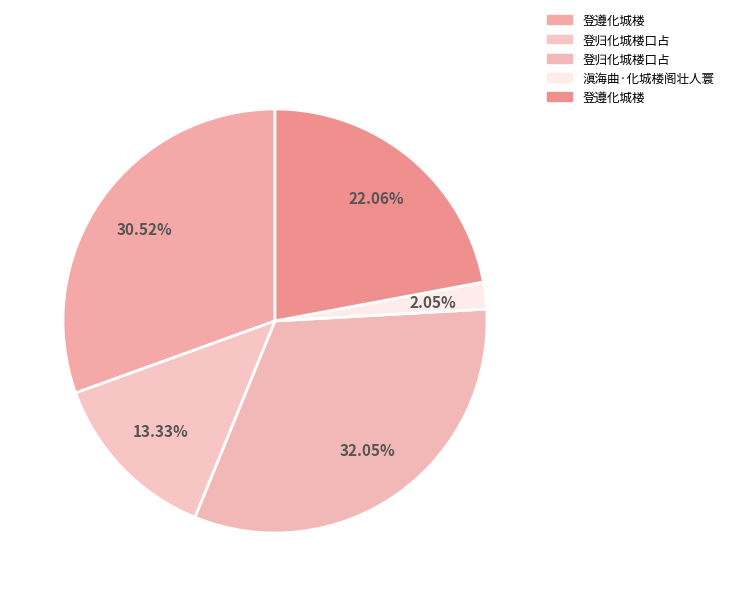

Count the number of slices in the pie.

5